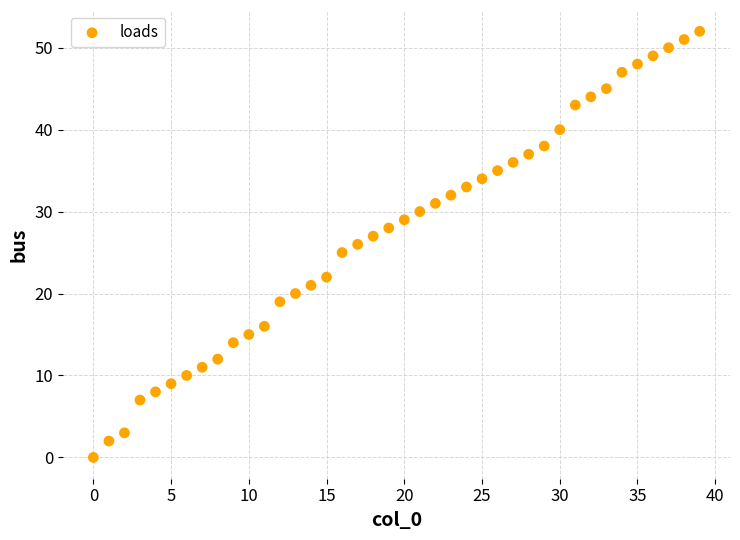

What is the range of Y values (max minus min)?

52